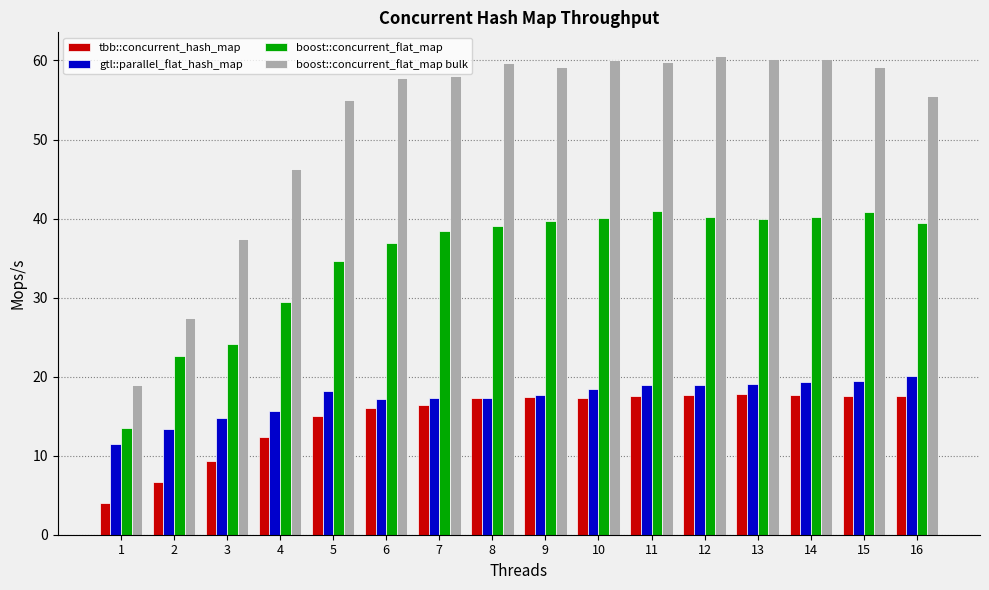

Where does the boost::concurrent_flat_map bulk series first go above 59?

8